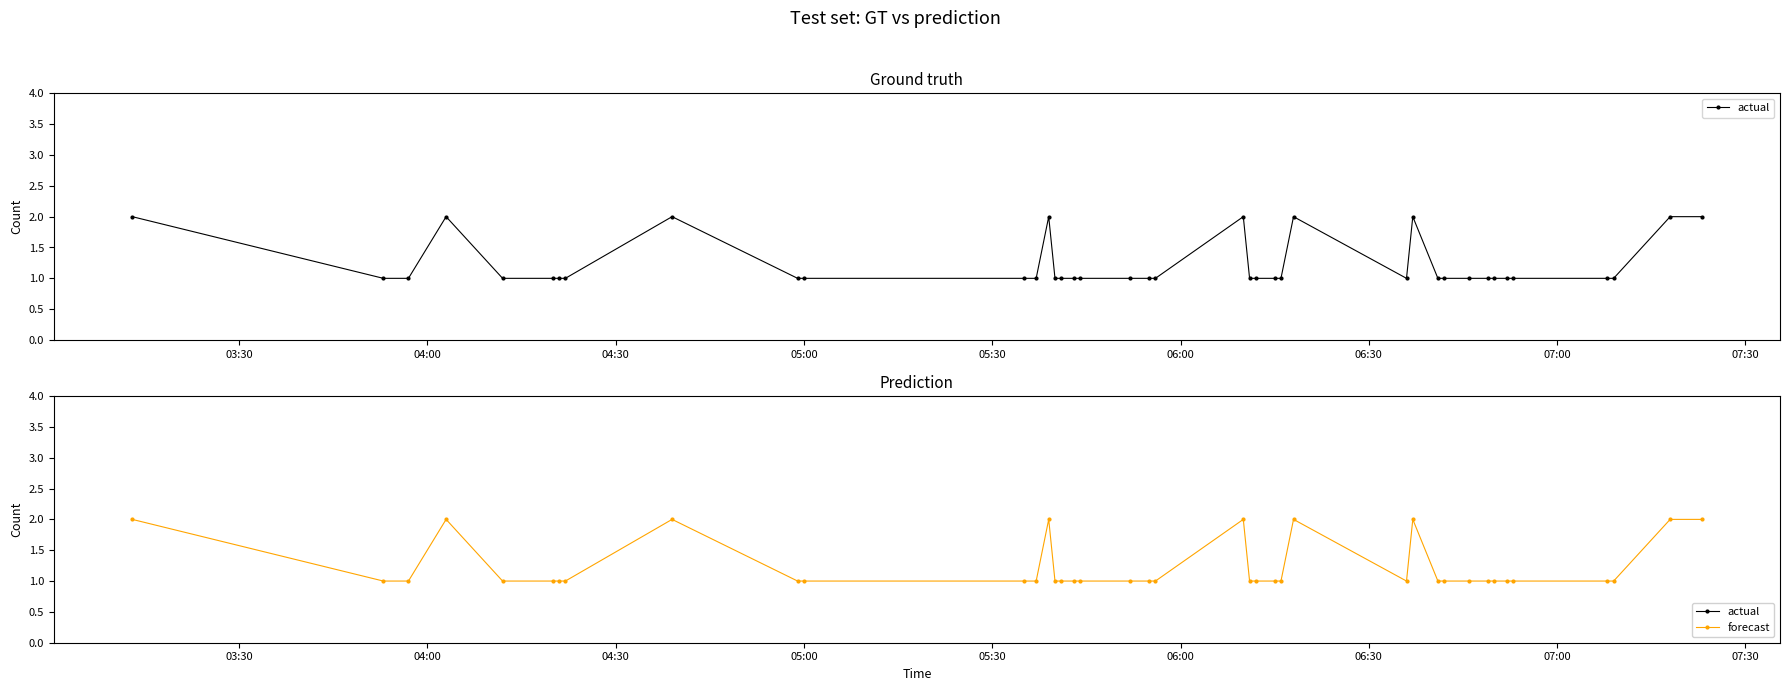

What is the value of the forecast point at the 25th from the left?

1